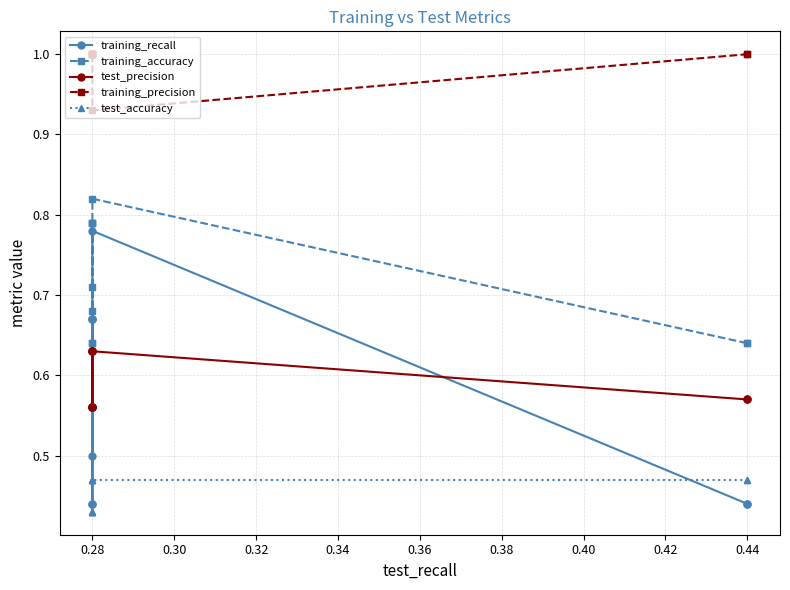

What value does the training_accuracy series have at 0.28?

0.8